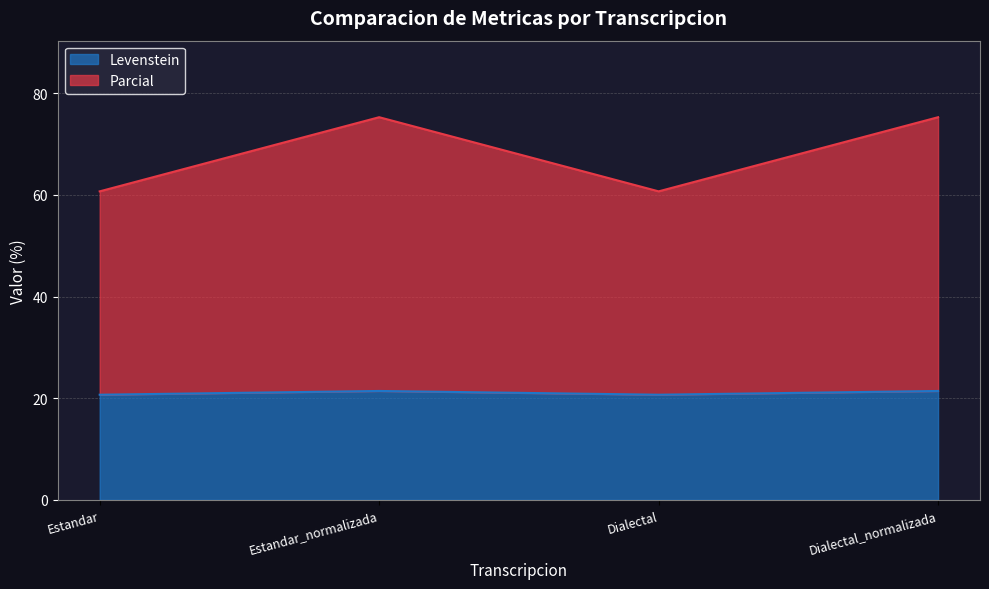

What position from the right is Dialectal_normalizada?

1